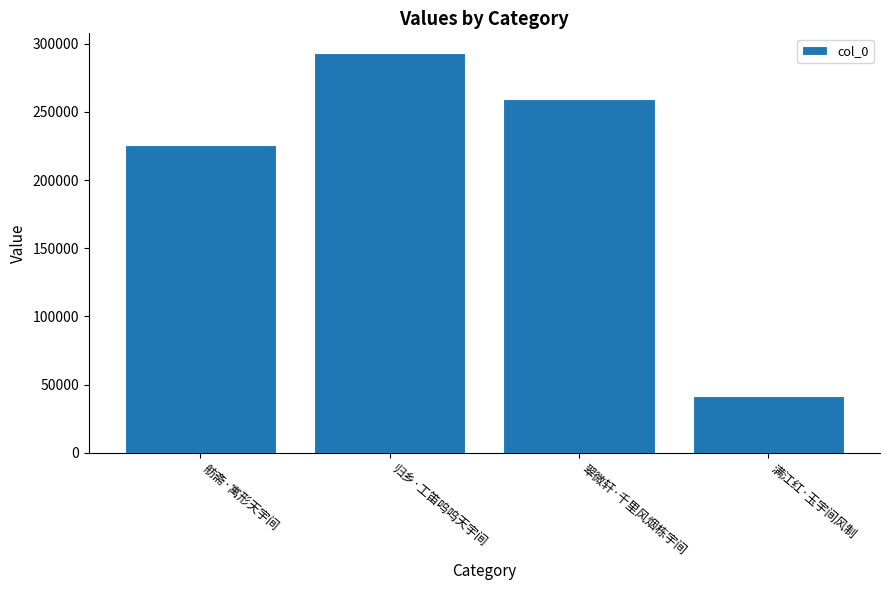

Which category has the highest value across all series?

归乡·工笛呜呜天宇间